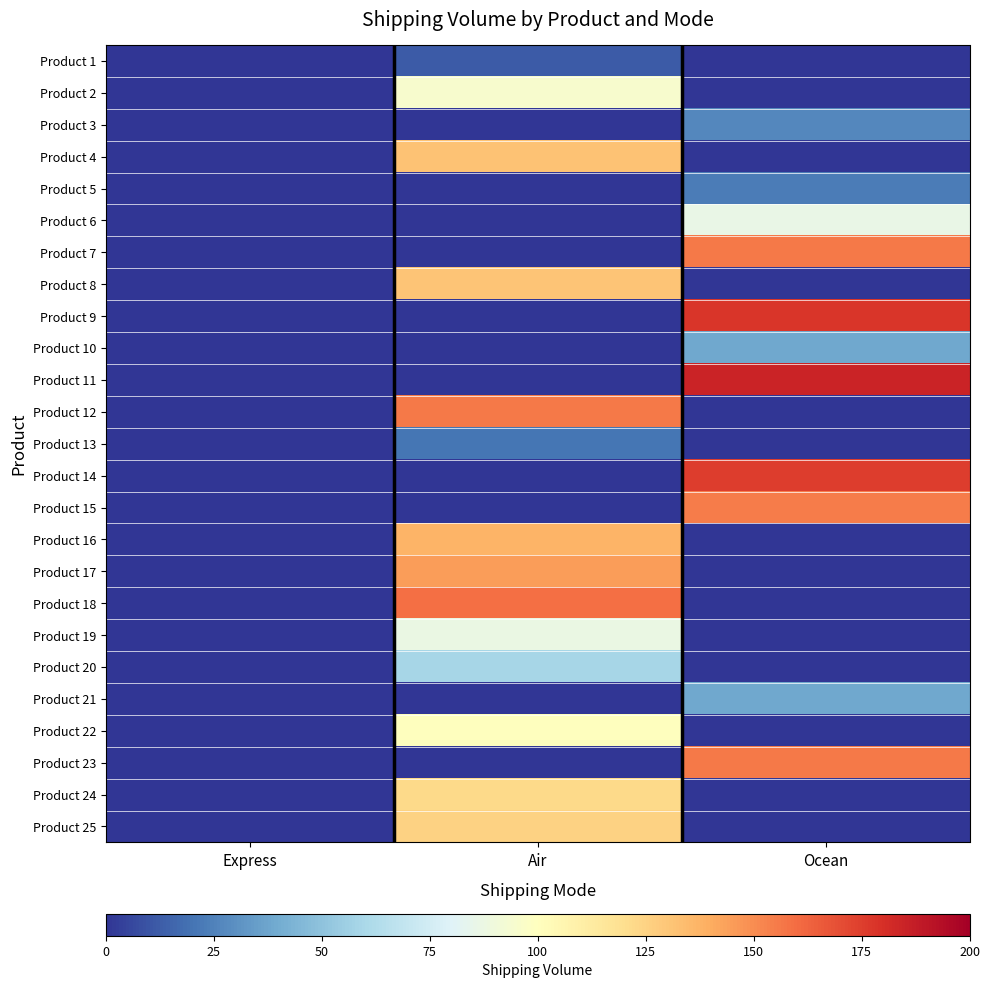

What is the difference between the highest and lowest values at Air?

159